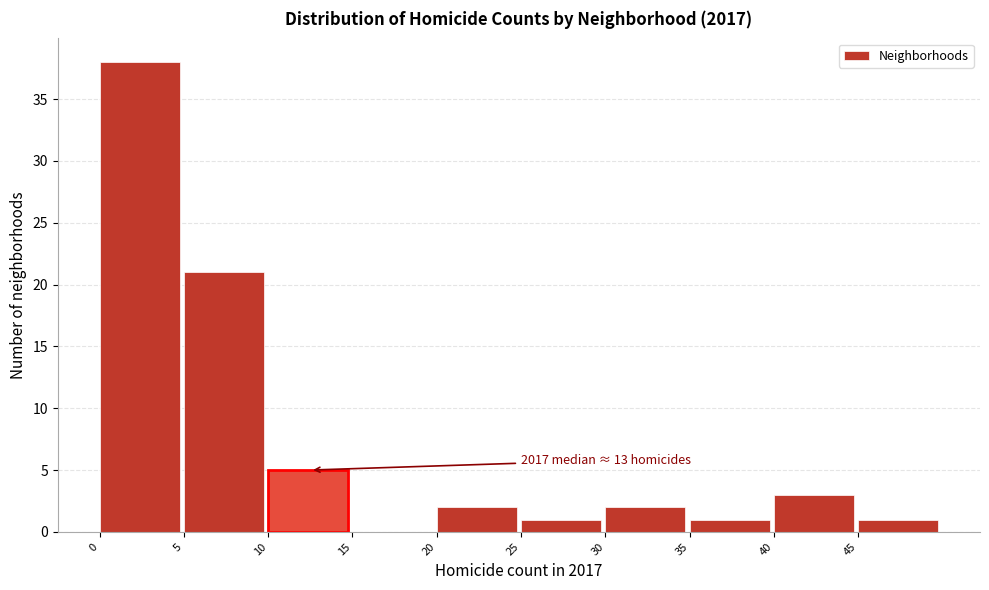

Over which range of the x-axis is the bar tallest?

0 to 5